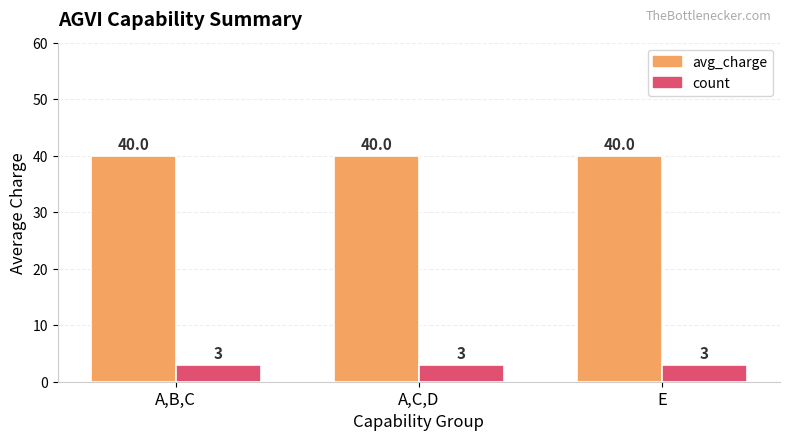

What is the difference between the highest and lowest values at E?

37